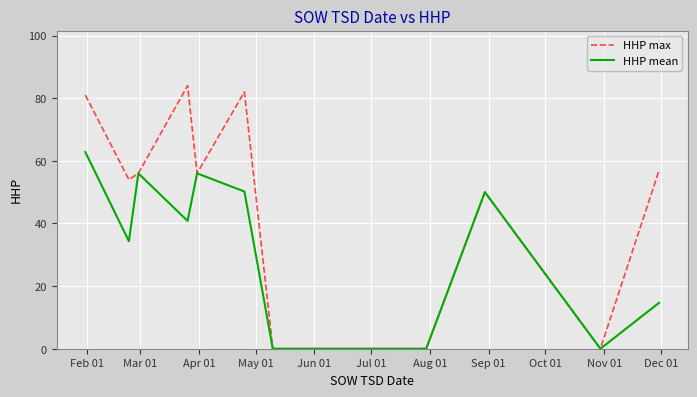

In HHP max, how many points are higher than both neighbors (excluding endpoints)?

3